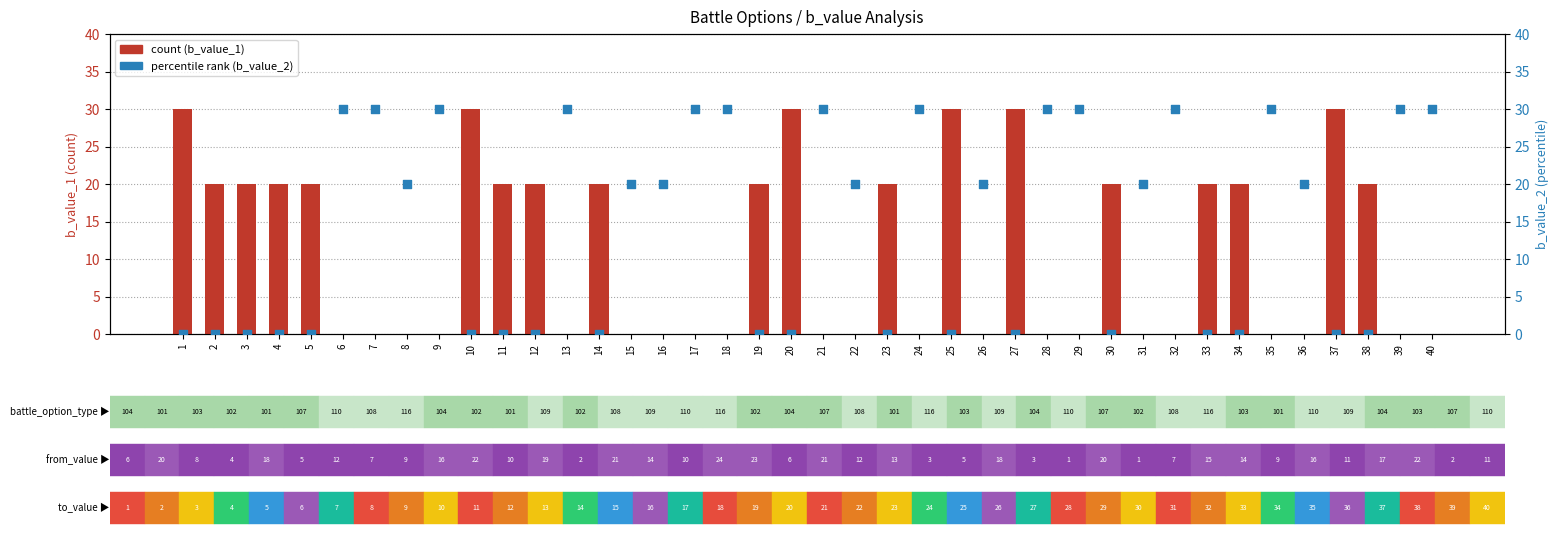

What are all the series names shown in the legend?

count, percentile rank (b_value_2)